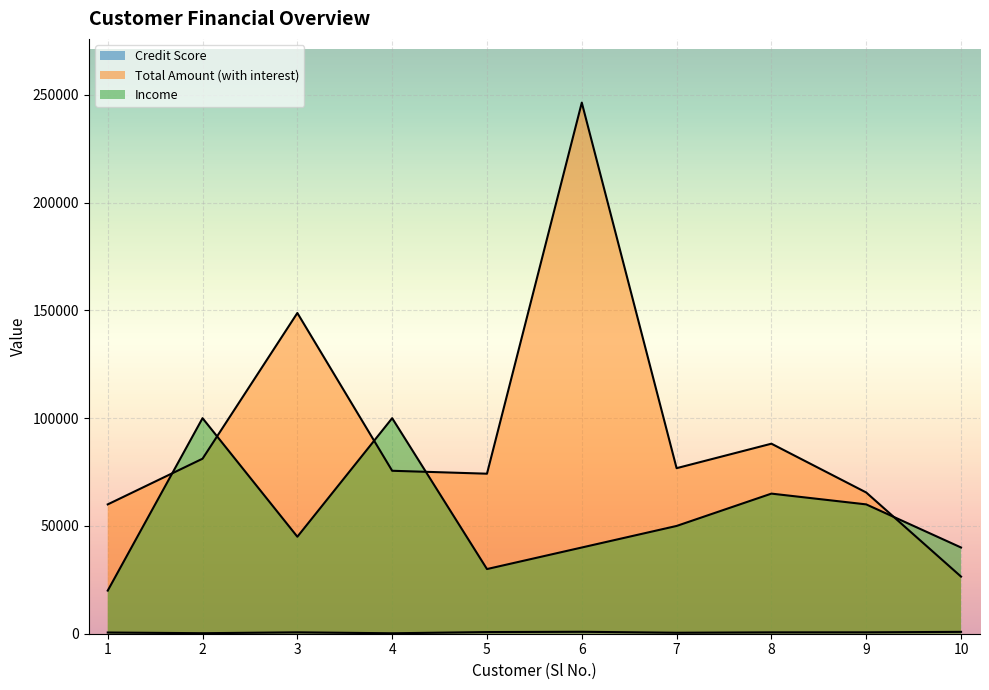

Where is the first local maximum for Total Amount (with interest)?

3